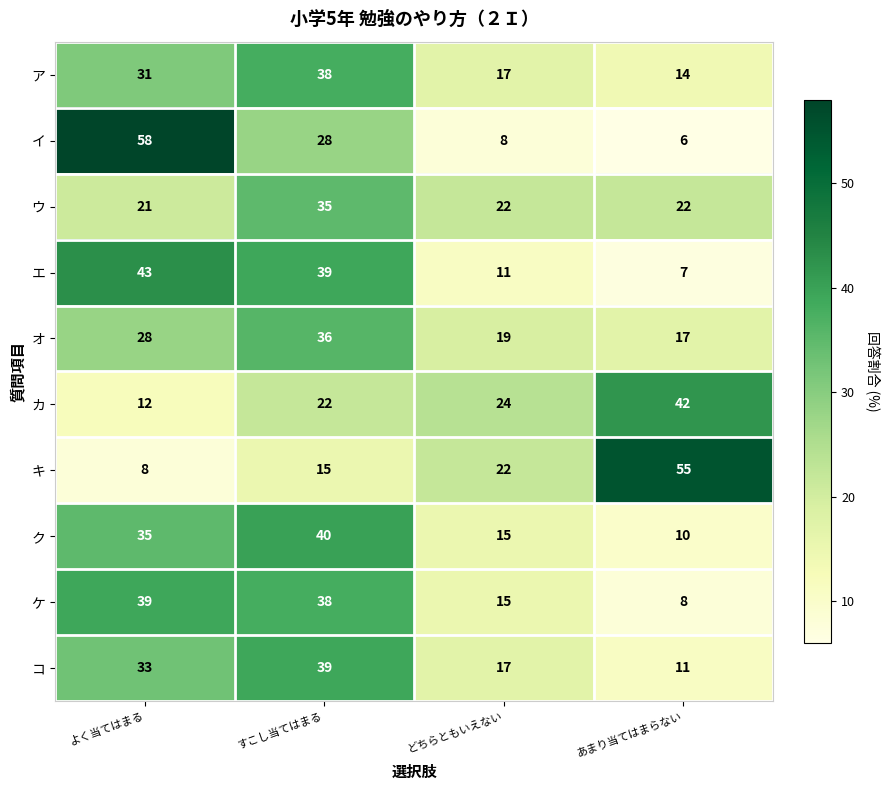

What is the sum of the ケ values at すこし当てはまる and どちらともいえない?

53